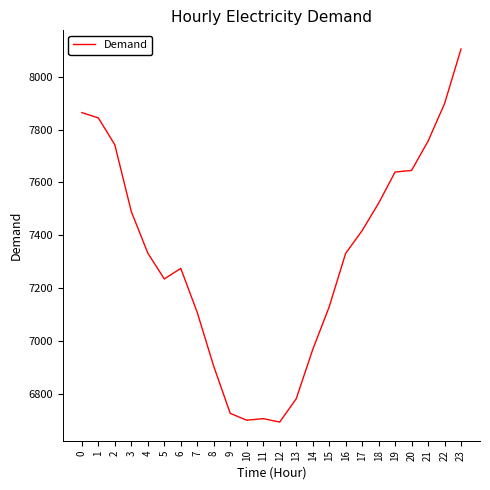

Where is the first local minimum?

5